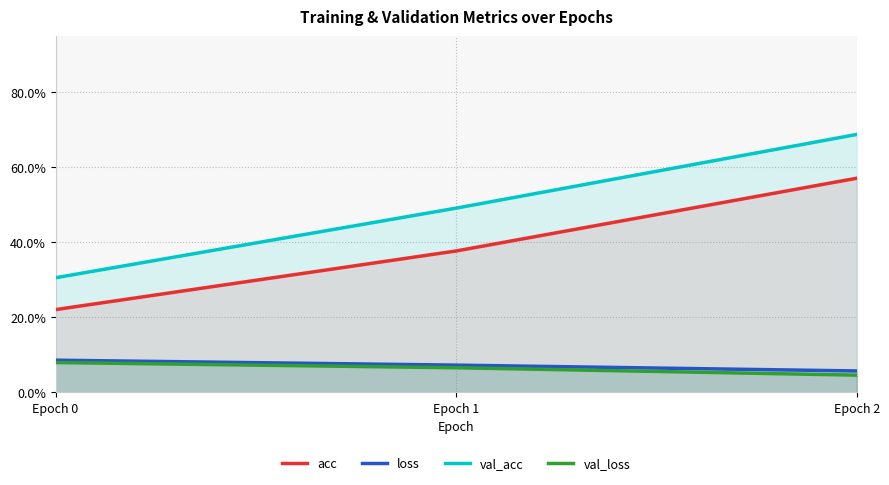

Reading right to left, what are all the values shown in this chart?

acc: 0.6	0.4	0.2
loss: 0.1	0.1	0.1
val_acc: 0.7	0.5	0.3
val_loss: 0.0	0.1	0.1